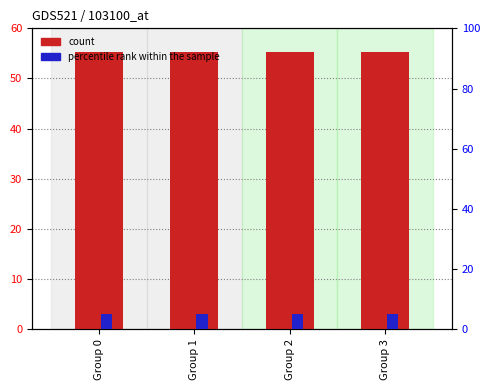

Which series has the largest range (max minus min)?

count